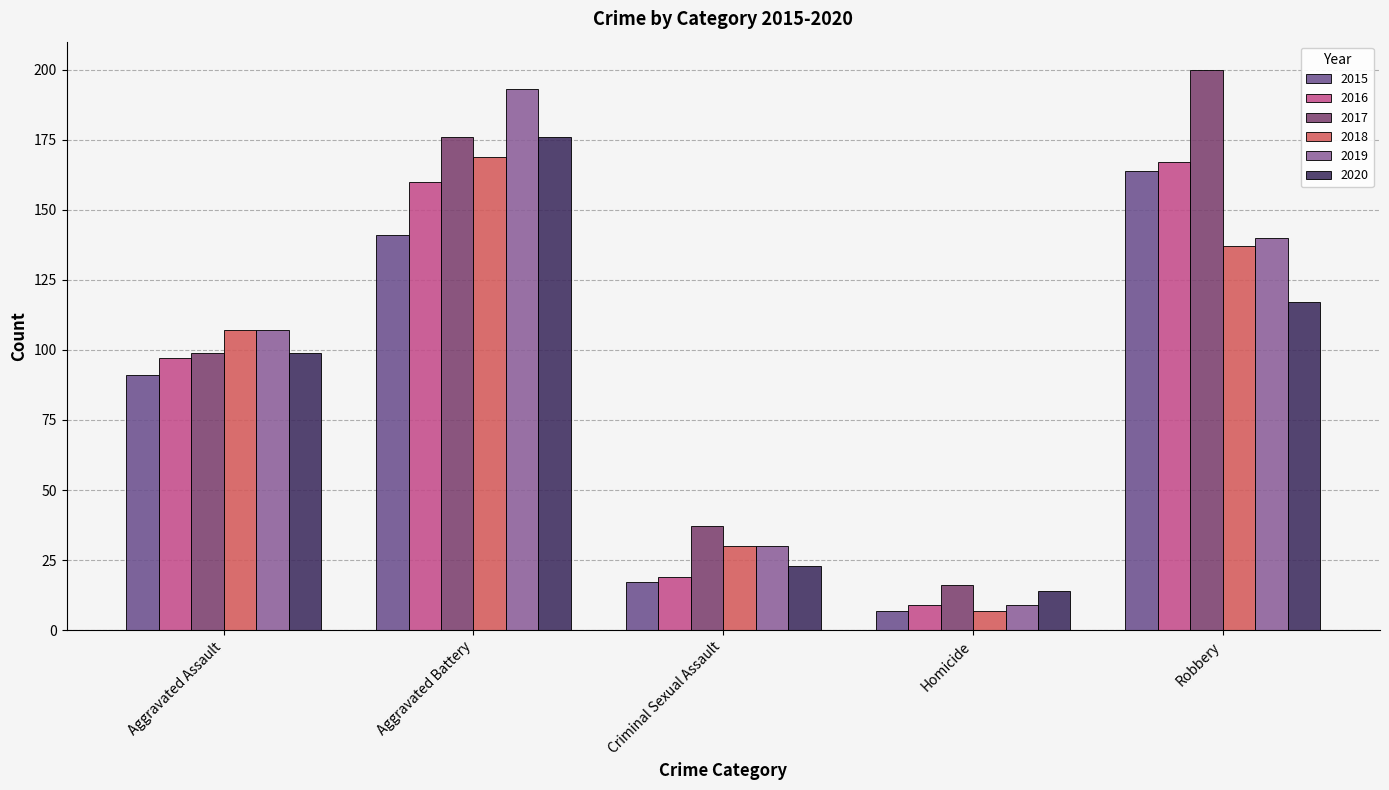

What is the label of the 1st bar from the right?

Robbery